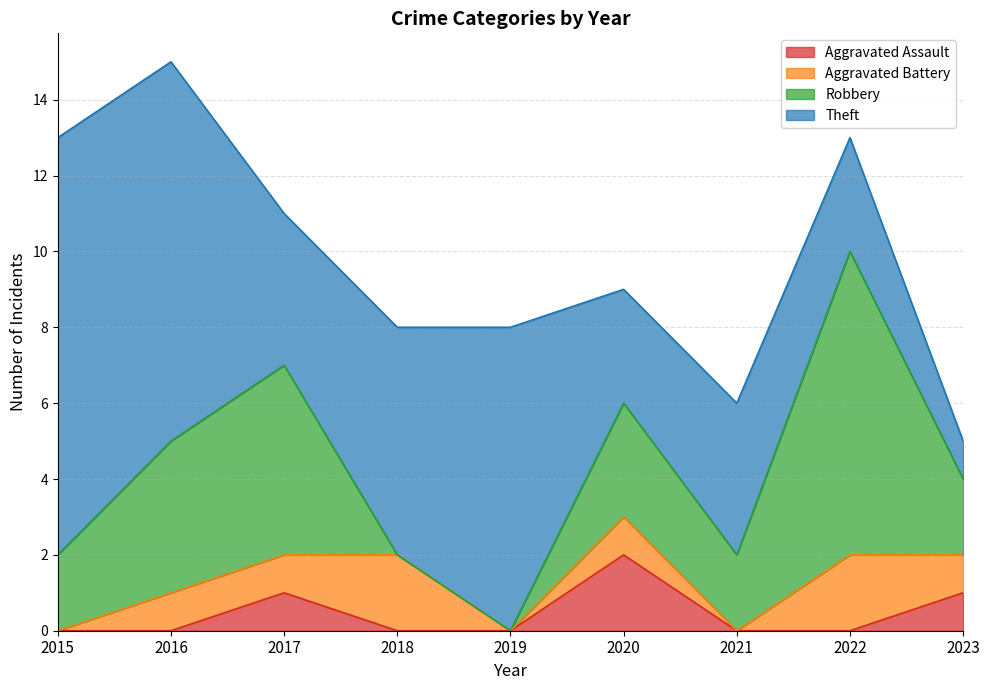

What is the value of the Theft point at the 8th from the left?

3